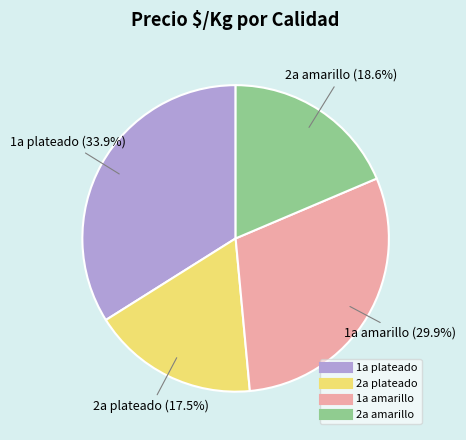

How many slices are in this pie chart?

4